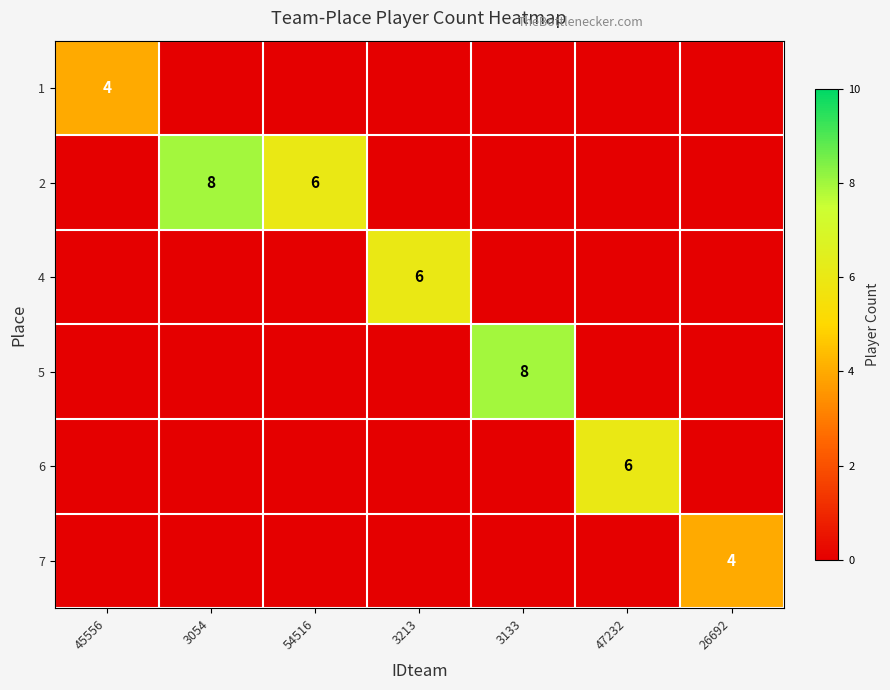

Which label corresponds to the largest value in the chart?

3054